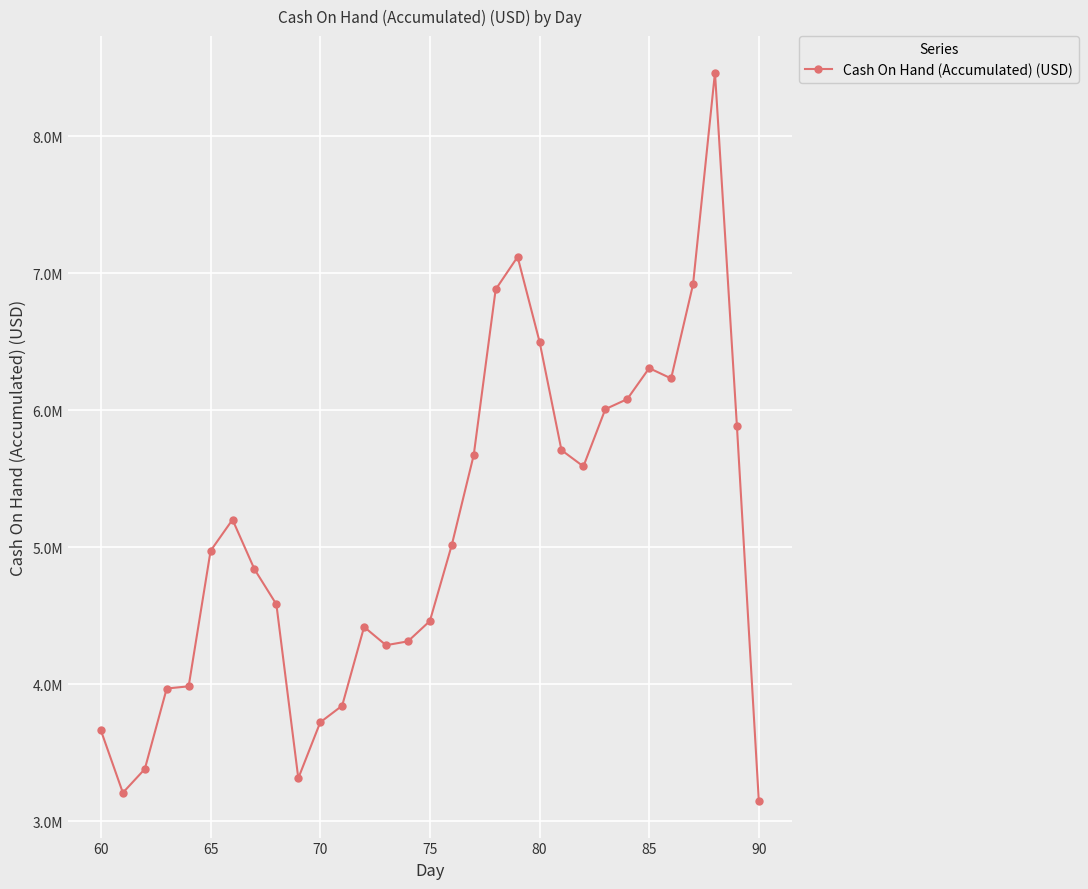

Does the chart have visible grid lines?

Yes